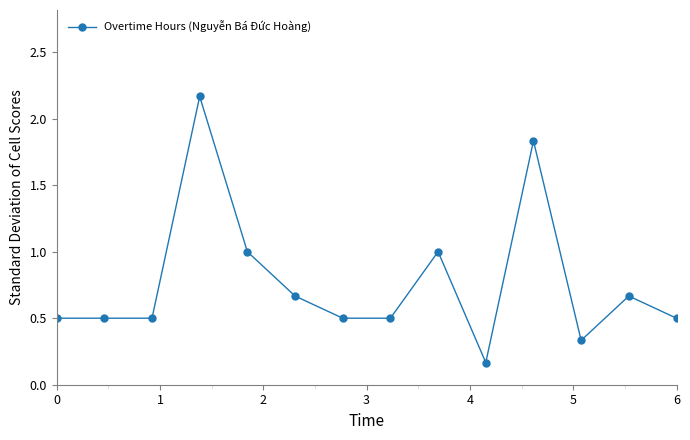

What is the value of the 1st point from the left?

0.5